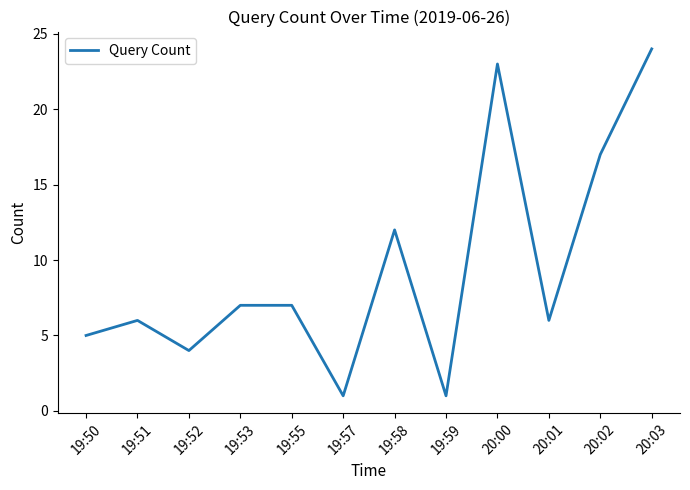

True or false: the data shows 13 at 20:00.

False